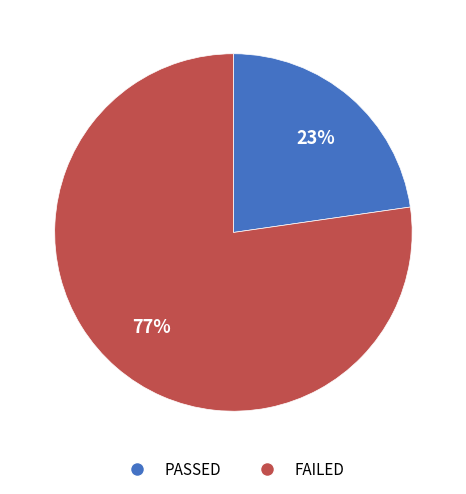

What percentage is the FAILED slice, to the nearest percent?

77%